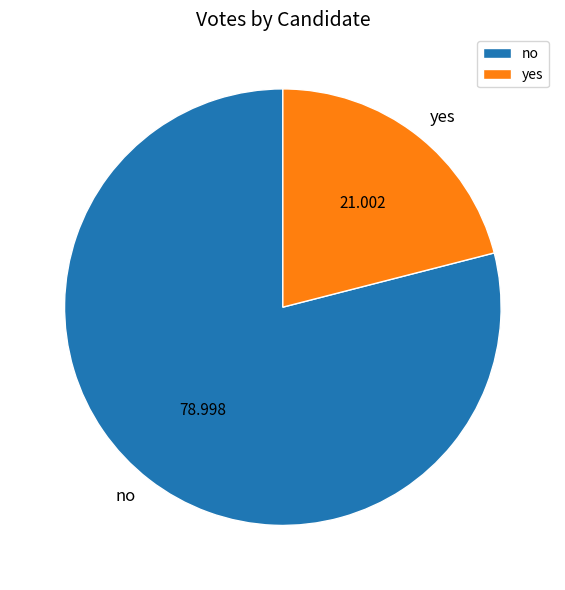

Rank the categories by value from highest to lowest.

no, yes